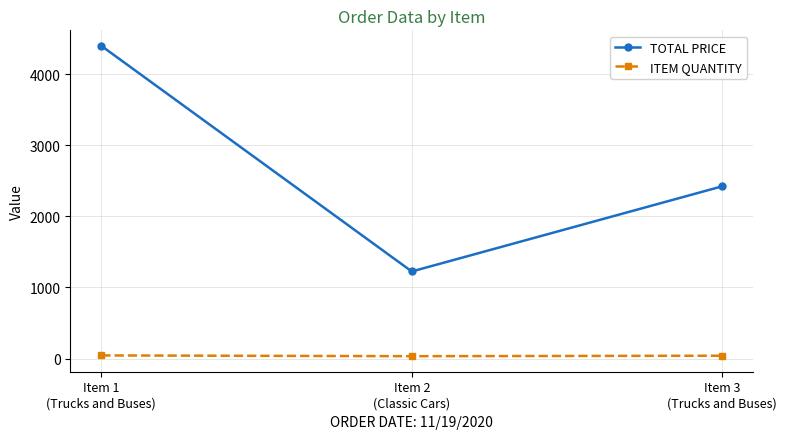

Which series has the largest range (max minus min)?

TOTAL PRICE